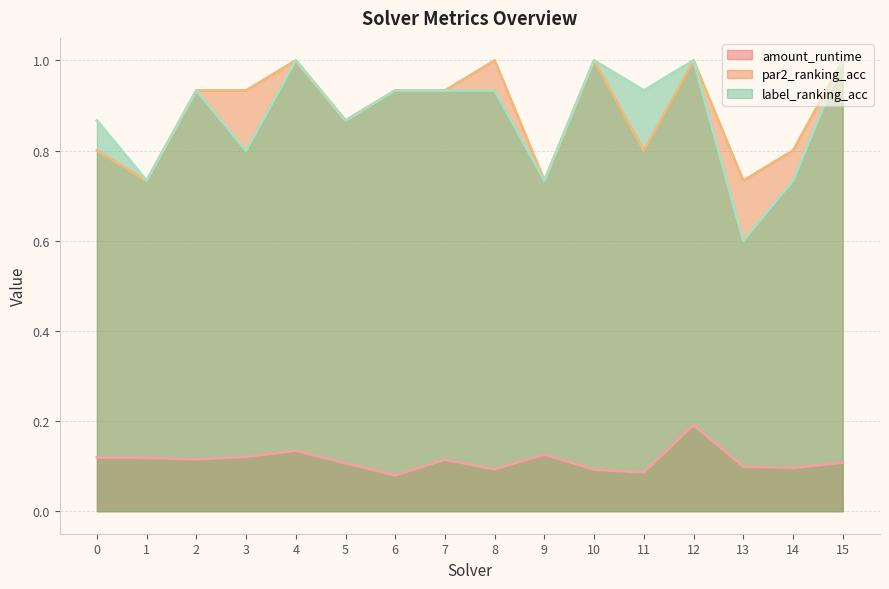

Is it true that par2_ranking_acc equals 0.7 at 13?

True